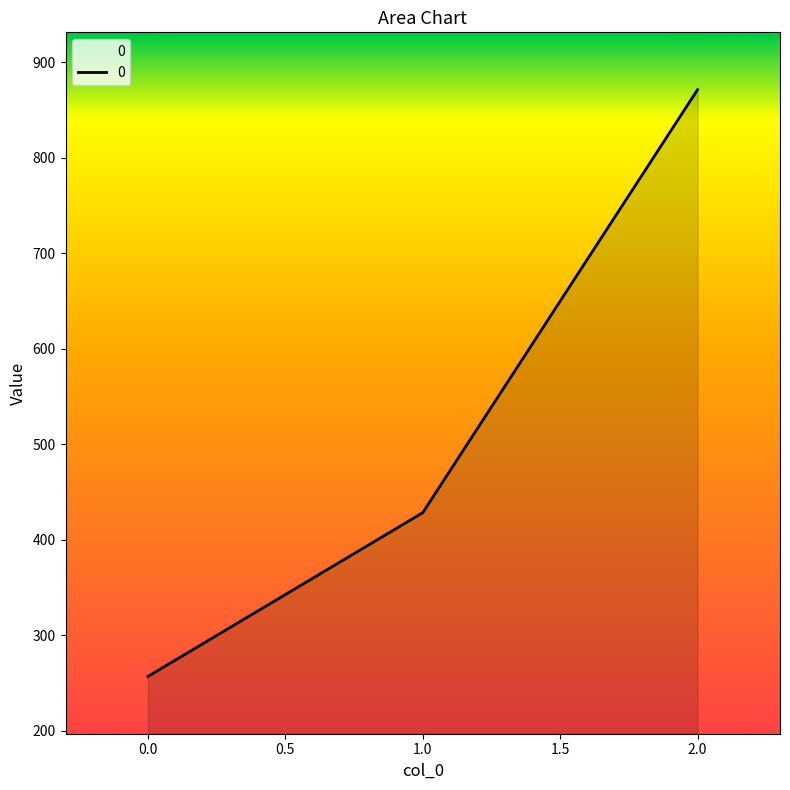

How many lines are shown in the chart?

1